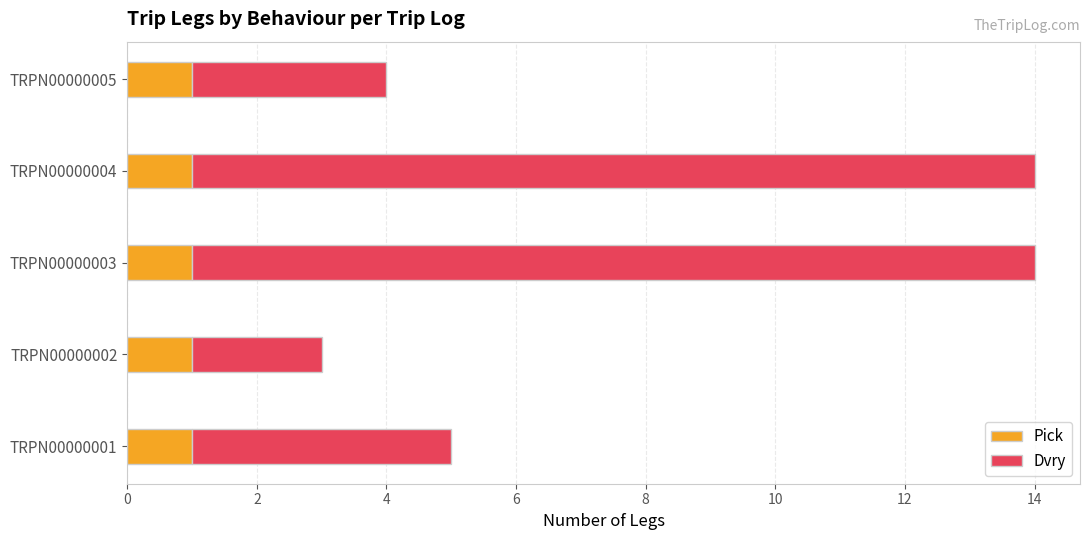

What is the total value across all series at TRPN00000005?

4